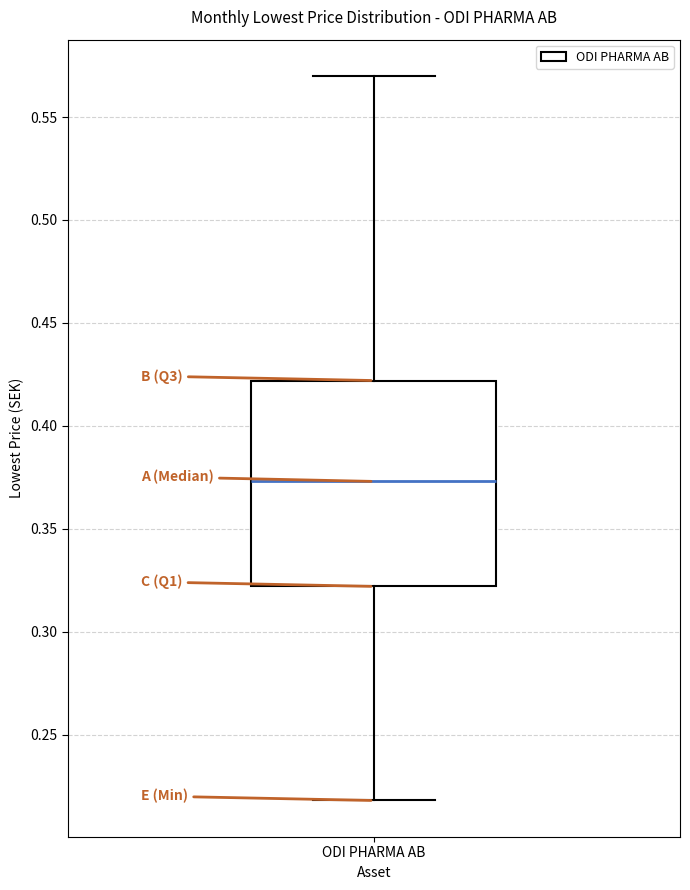

Transcribe this box plot: give where the median line is, the range the box spans, and where the two whiskers end, as read against the y-axis. The values are not printed on the chart, so give them approximately, as read against the axis.

median 0.375, box 0.320 to 0.420, whiskers 0.220 to 0.570